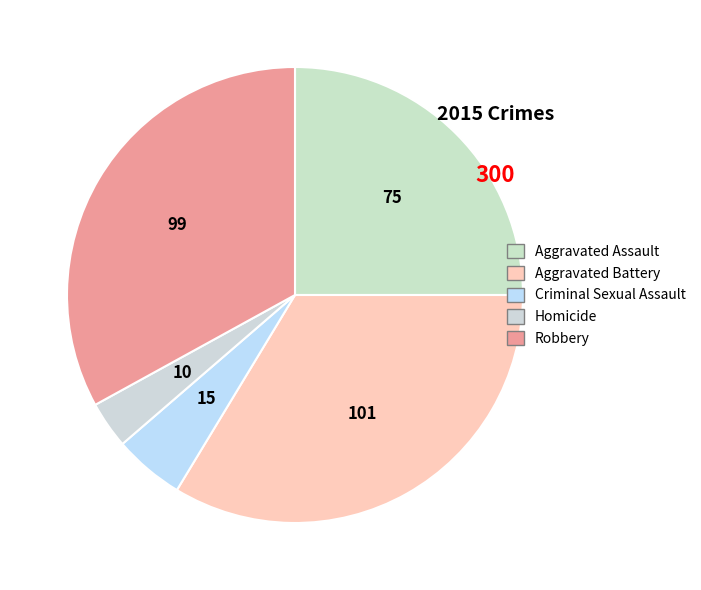

To the nearest percent, what is the difference between the largest and smallest slice percentages?

30%